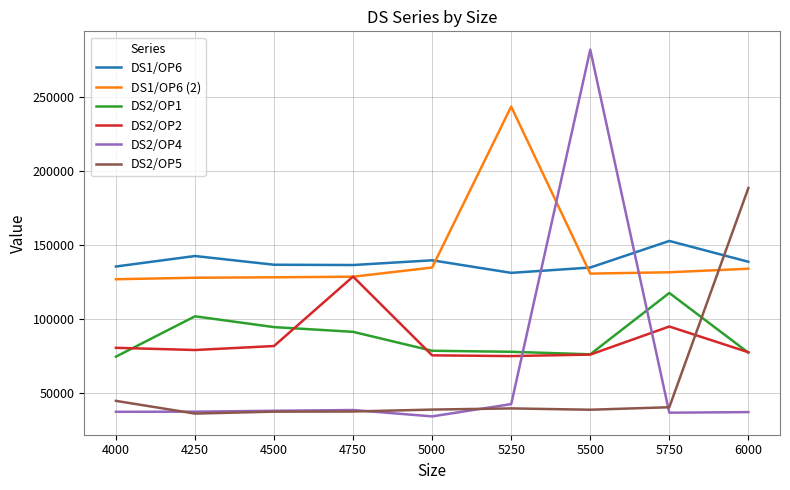

What is the minimum value shown in the chart?

34000